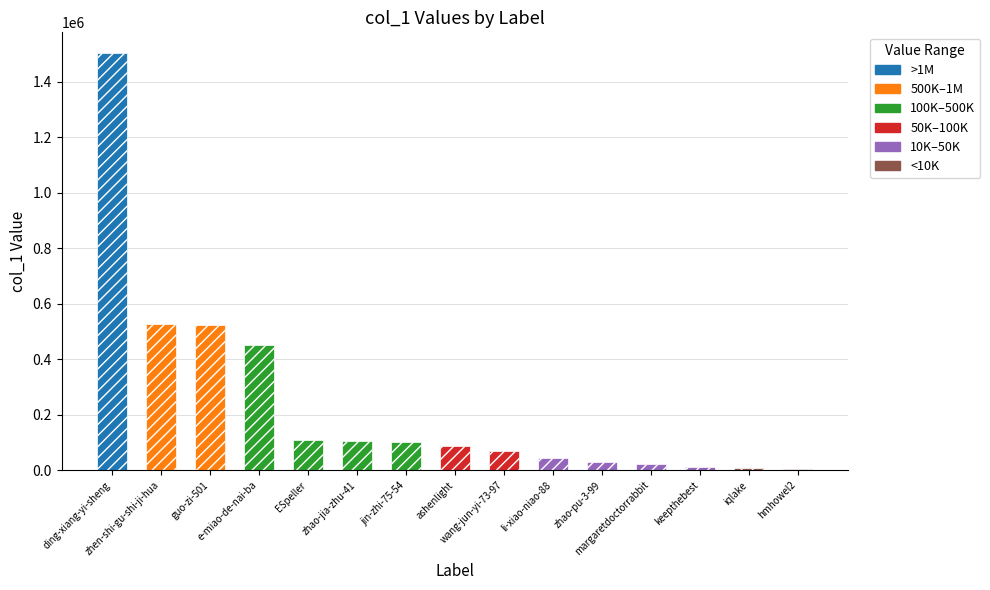

What is the sum of all values?

3593154